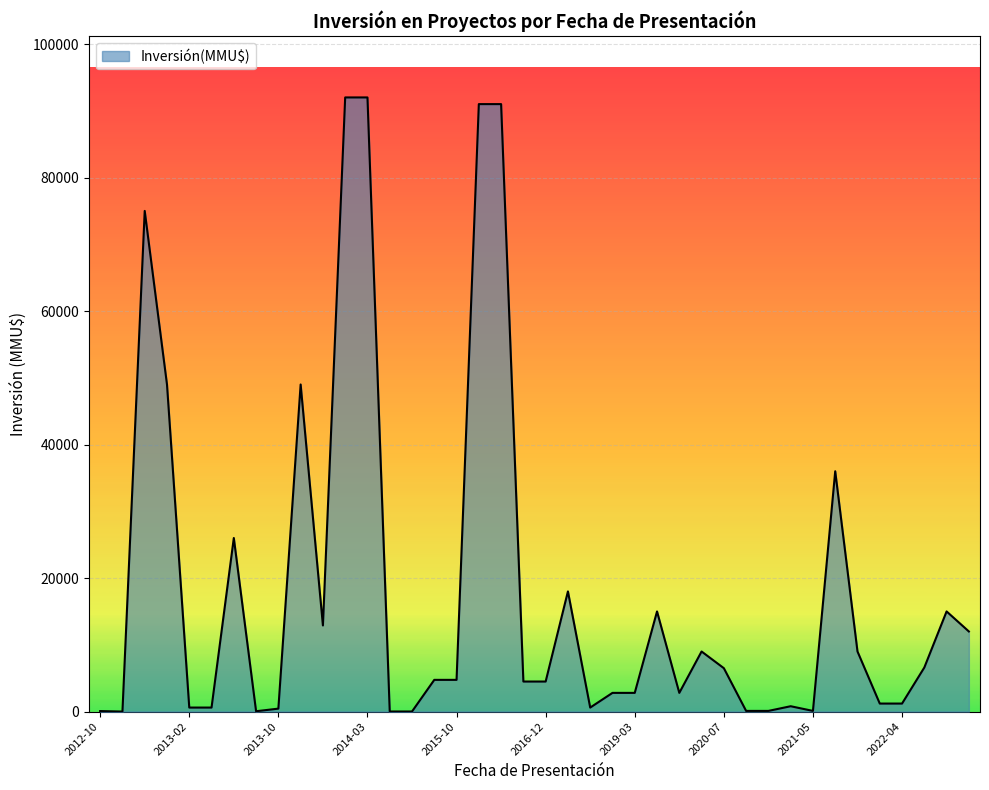

What is the difference between the maximum and minimum values?

92000